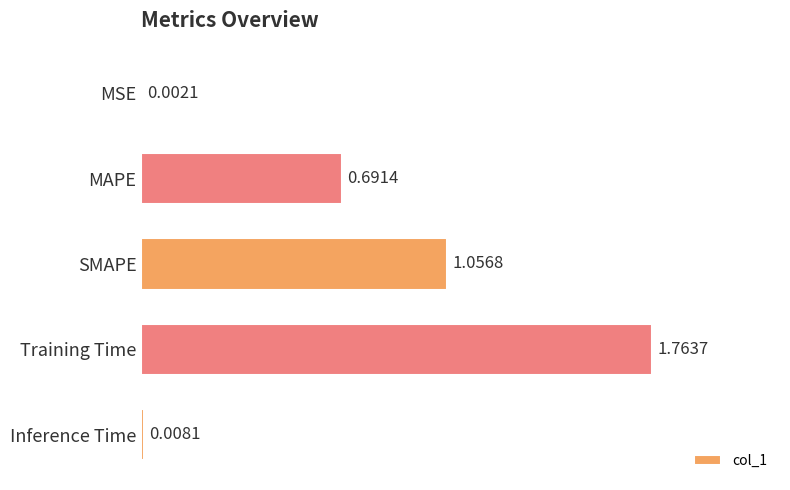

What is the change in value from MAPE to Inference Time?

-0.7